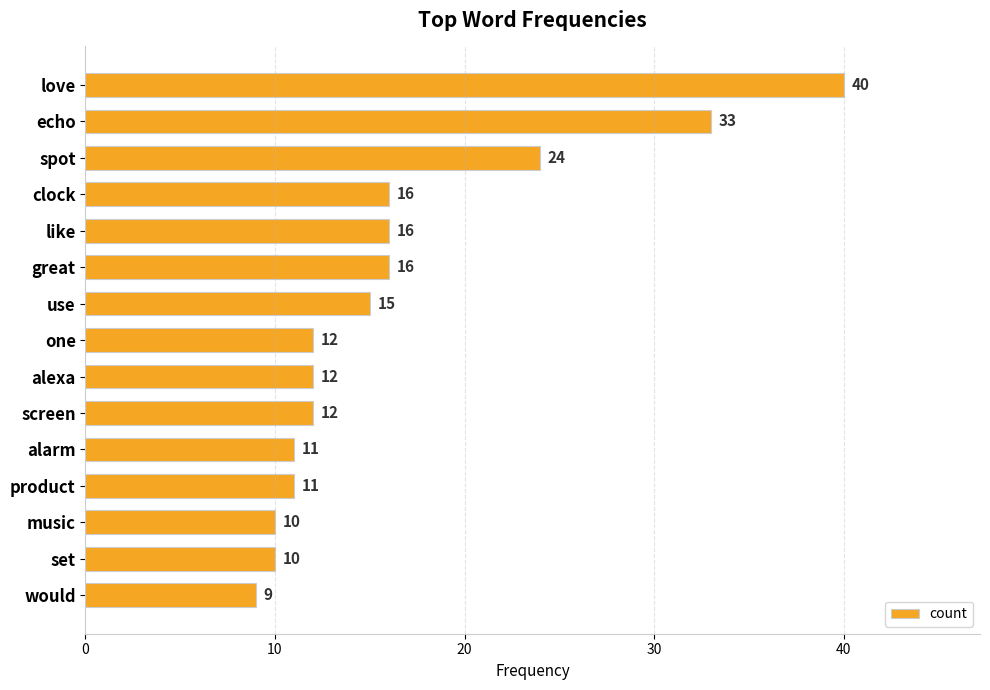

Where is the data nearest to the value 24?

spot